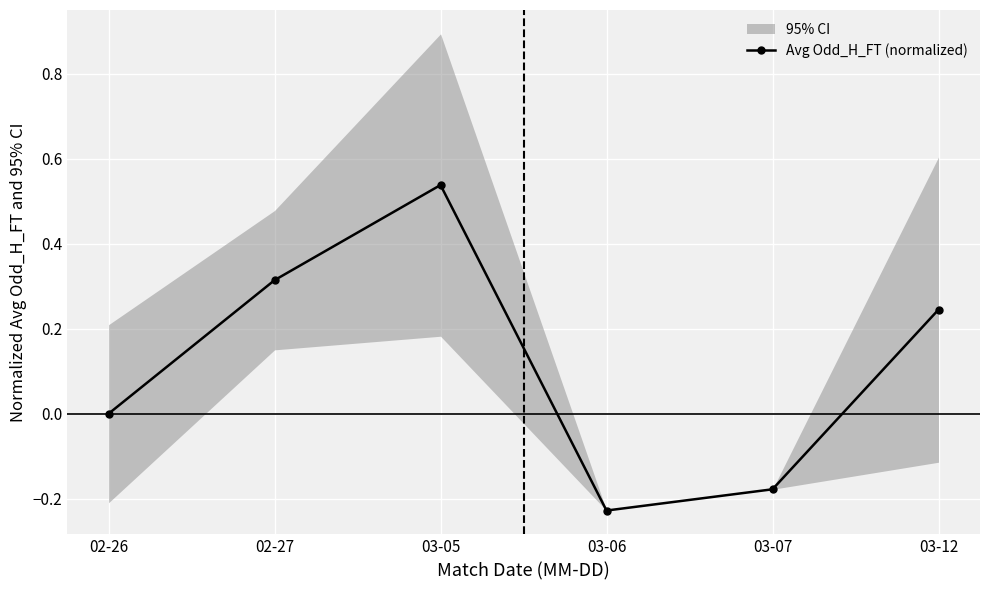

At which label does the data first exceed 0?

02-27